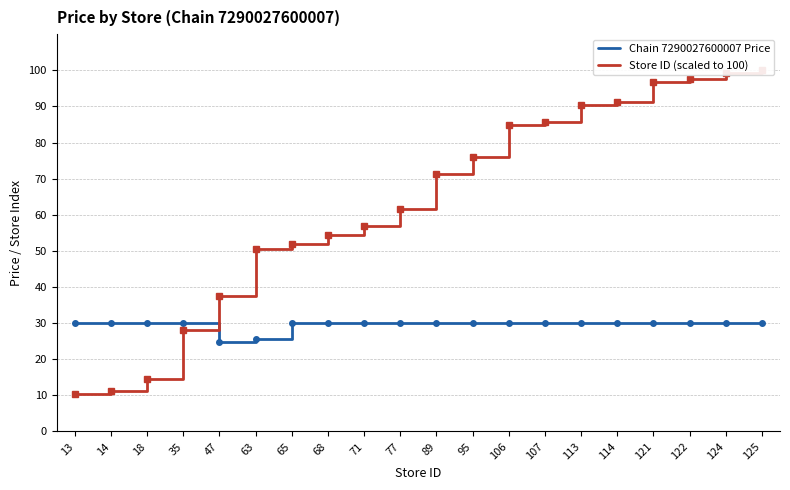

Reading left to right, list all the values displayed in this chart.

Chain 7290027600007 Price: 13=29.9	14=29.9	18=29.9	35=29.9	47=24.7	63=25.6	65=29.9	68=29.9	71=29.9	77=29.9	89=29.9	95=29.9	106=29.9	107=29.9	113=29.9	114=29.9	121=29.9	122=29.9	124=29.9	125=29.9
Store ID (scaled to 100): 13=10.4	14=11.2	18=14.4	35=28.0	47=37.6	63=50.4	65=52.0	68=54.4	71=56.8	77=61.6	89=71.2	95=76.0	106=84.8	107=85.6	113=90.4	114=91.2	121=96.8	122=97.6	124=99.2	125=100.0